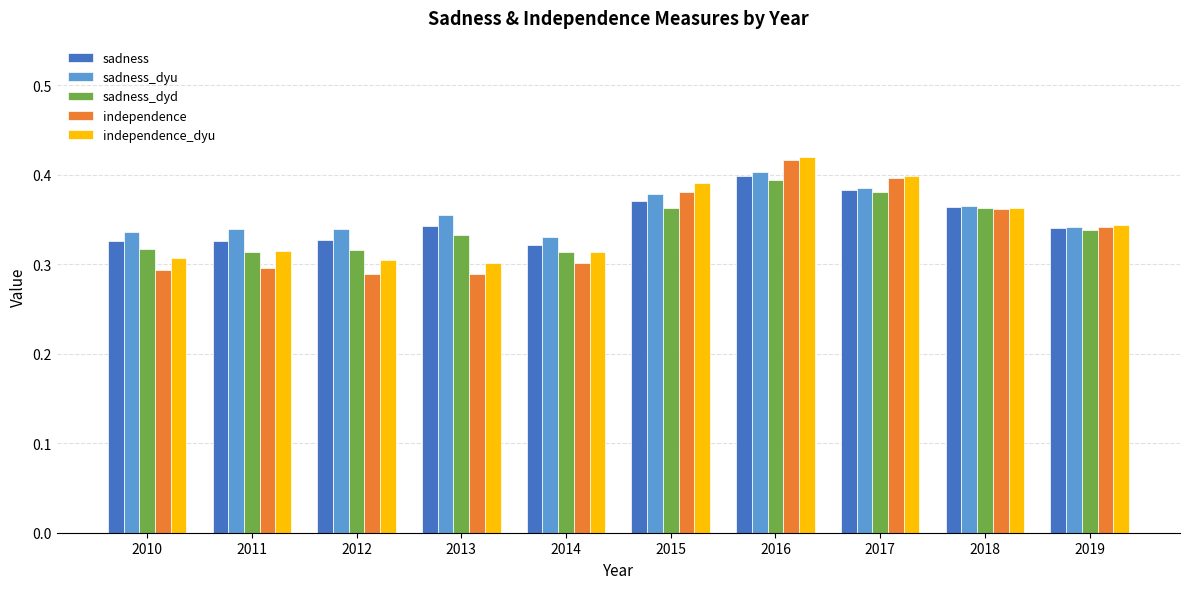

The value of sadness_dyu at 2010 is 0.3. True or false?

True